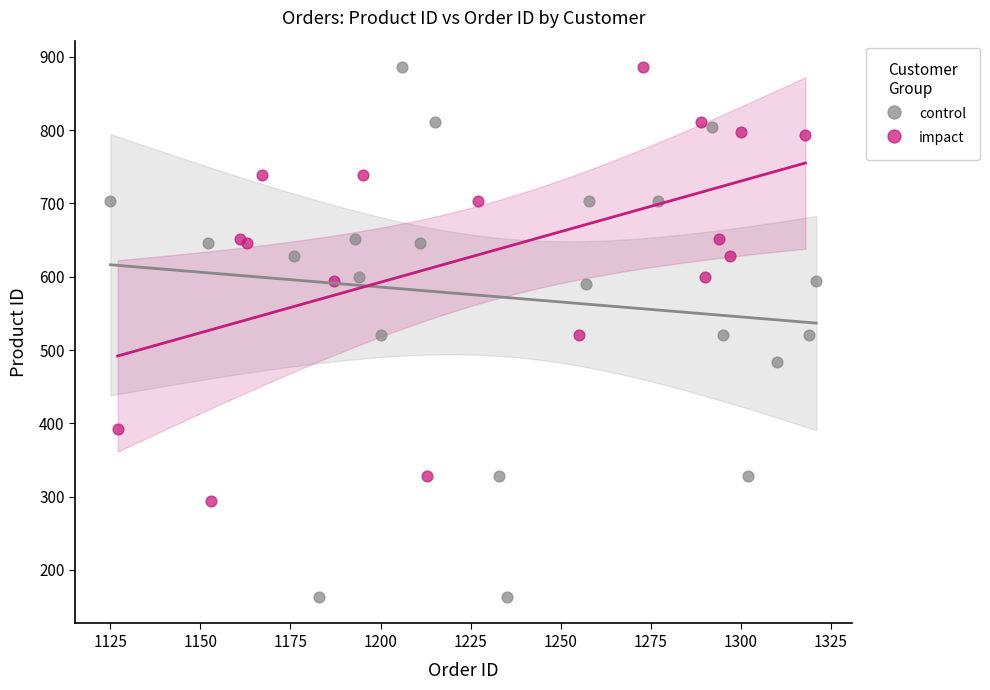

What are all the series names shown in the legend?

control, impact